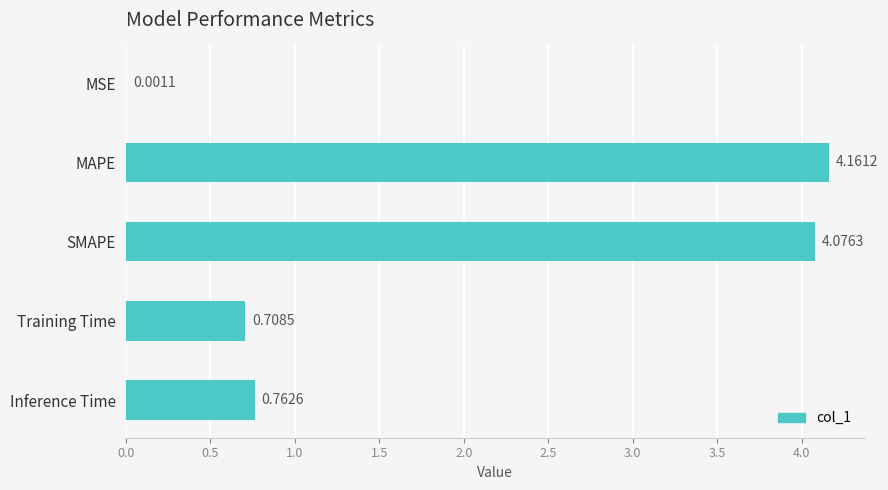

What is the sum of all values?

9.7